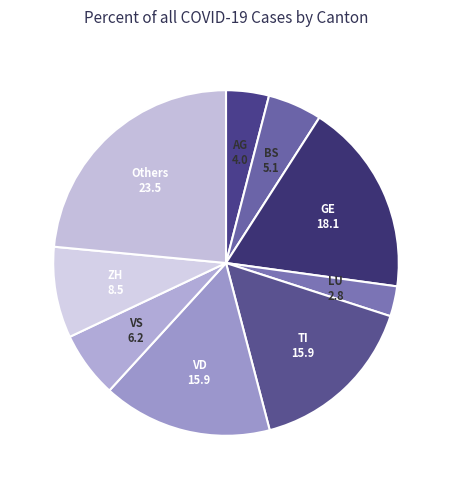

Approximately how many times larger is the value at ZH compared to VD?

0.5